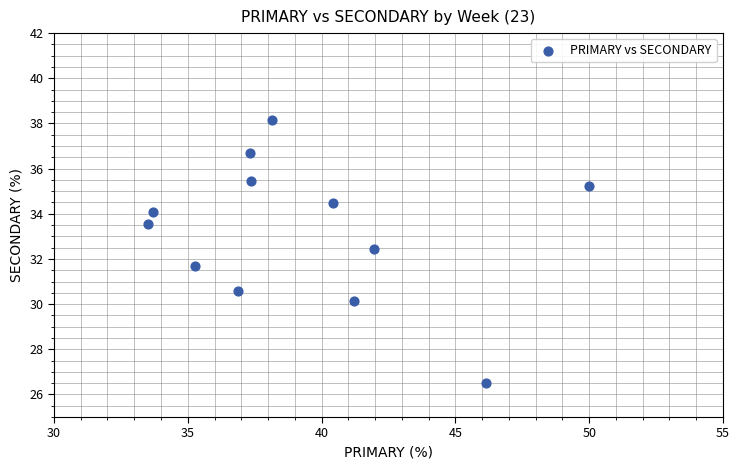

What is the range of X values (max minus min)?

16.5